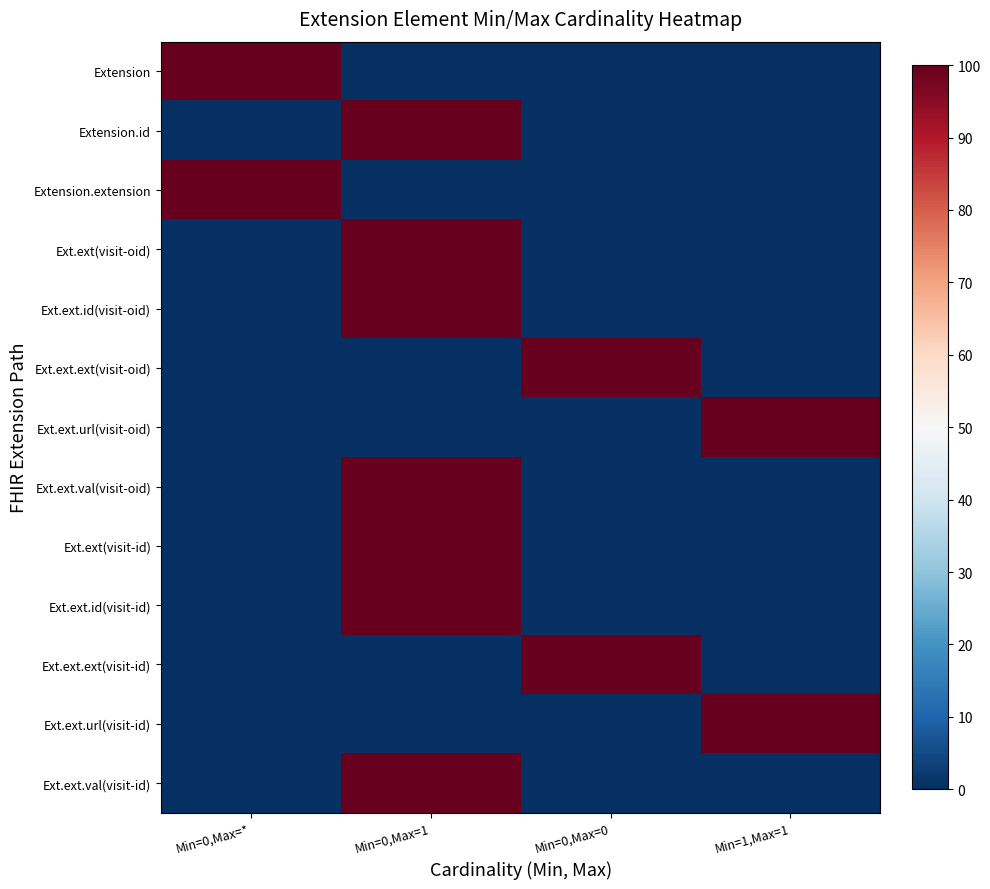

Rank the series at Min=0,Max=1 from lowest to highest value.

Extension, Extension.extension, Ext.ext.ext(visit-oid), Ext.ext.url(visit-oid), Ext.ext.ext(visit-id), Ext.ext.url(visit-id), Extension.id, Ext.ext(visit-oid), Ext.ext.id(visit-oid), Ext.ext.val(visit-oid), Ext.ext(visit-id), Ext.ext.id(visit-id), Ext.ext.val(visit-id)